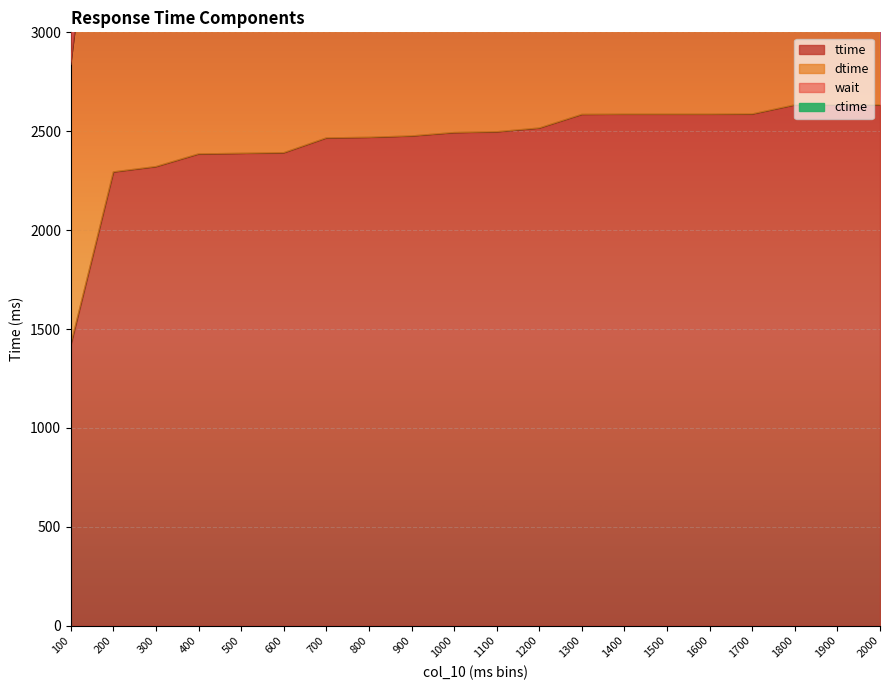

What is the average value of the ttime series?

2447